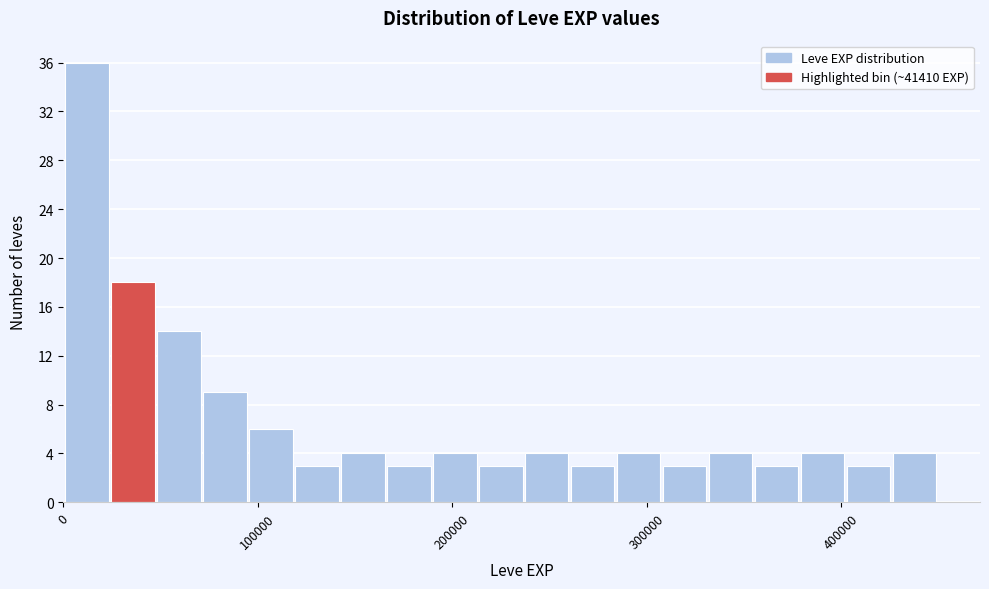

Around what value on the x-axis is the tallest bar? Give the approximate position of its centre, as read against the axis.

10000